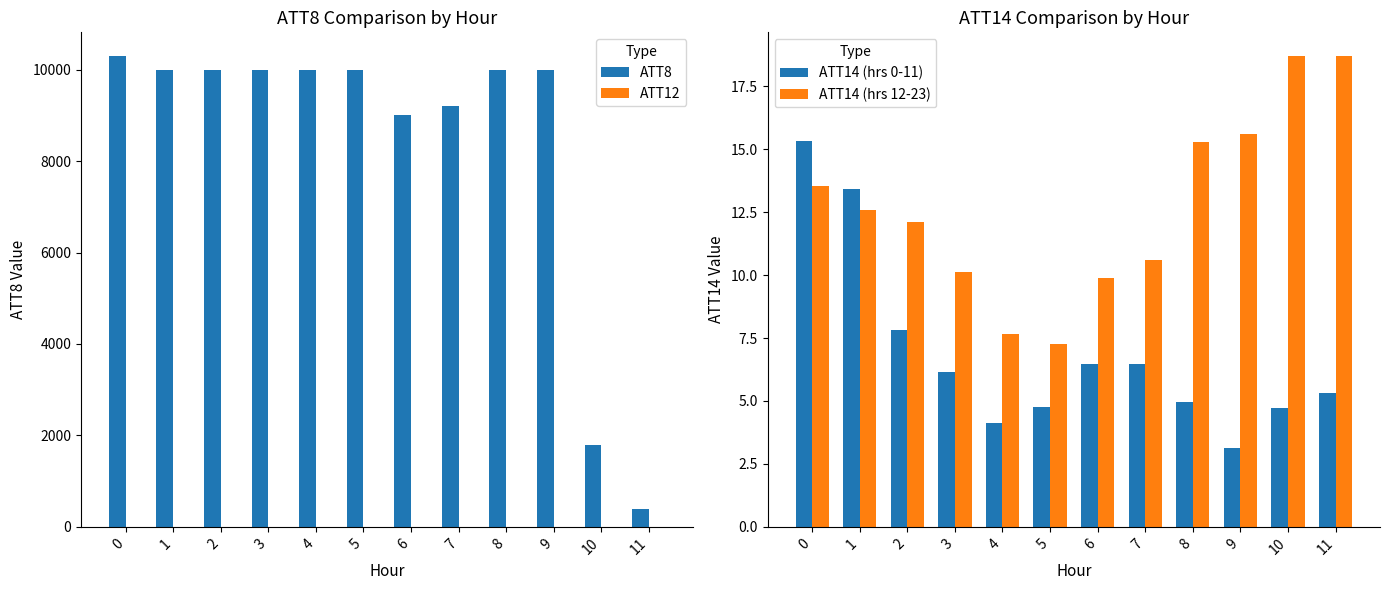

Reading left to right, transcribe all the data shown in this chart.

ATT8: 10300.0	10000.0	10000.0	10000.0	10000.0	10000.0	9000.0	9200.0	10000.0	10000.0	1800.0	400.0
ATT12: 3.5	3.9	2.2	2.0	1.6	1.3	2.1	1.5	1.4	1.1	0.9	1.2
ATT14 (hrs 0-11): 15.3	13.4	7.8	6.2	4.1	4.8	6.5	6.5	5.0	3.2	4.7	5.3
ATT14 (hrs 12-23): 13.5	12.6	12.1	10.1	7.7	7.3	9.9	10.6	15.3	15.6	18.7	18.7